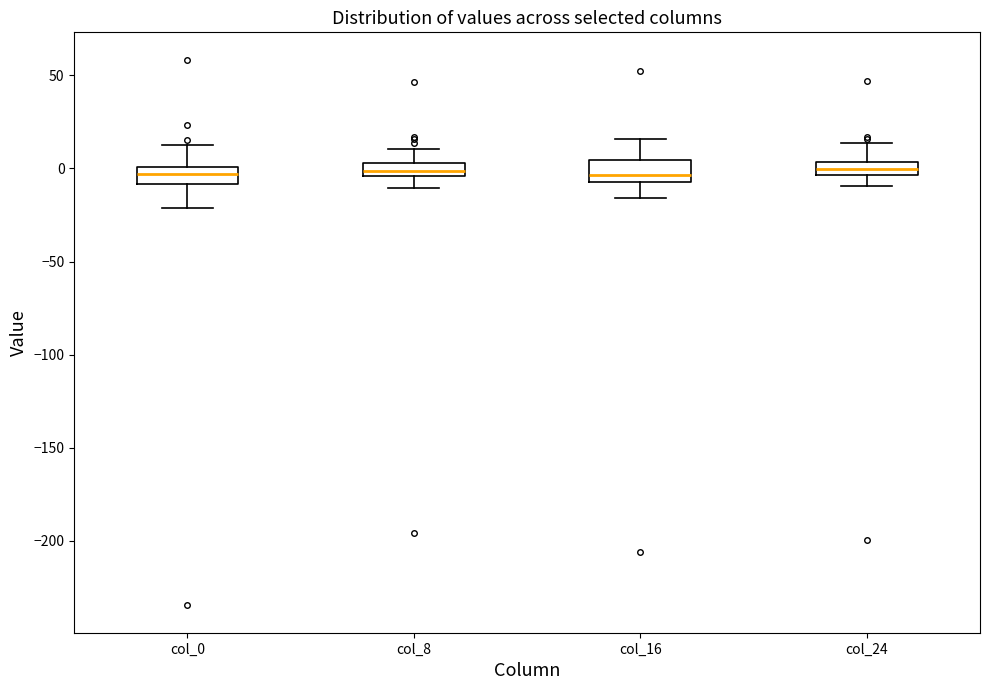

Where does the lower whisker of the box for col_16 end on the y-axis? The values are not printed on the chart, so give them approximately, as read against the axis.

-15